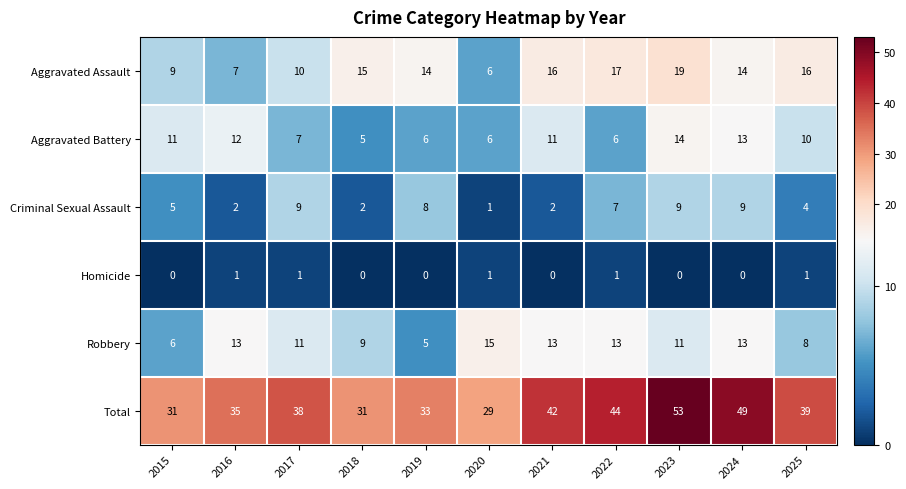

What is the average value of the Aggravated Assault series?

13